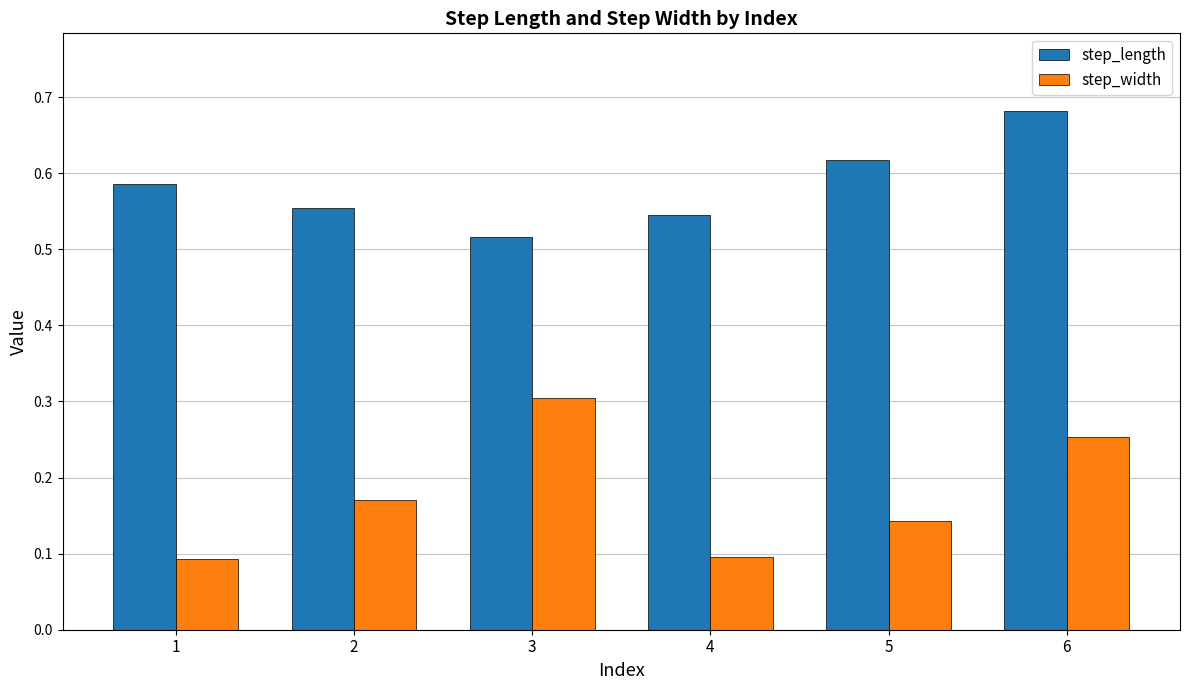

Which series has the widest spread of values?

step_width